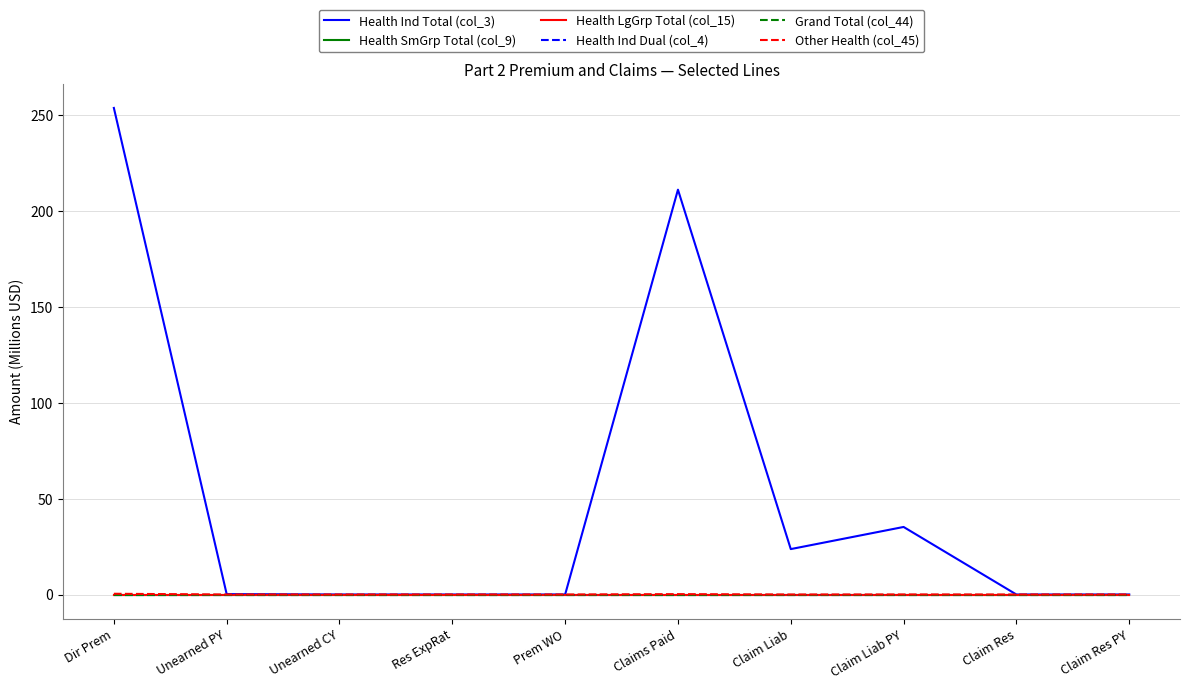

Is this an area chart (filled region under the line)?

No